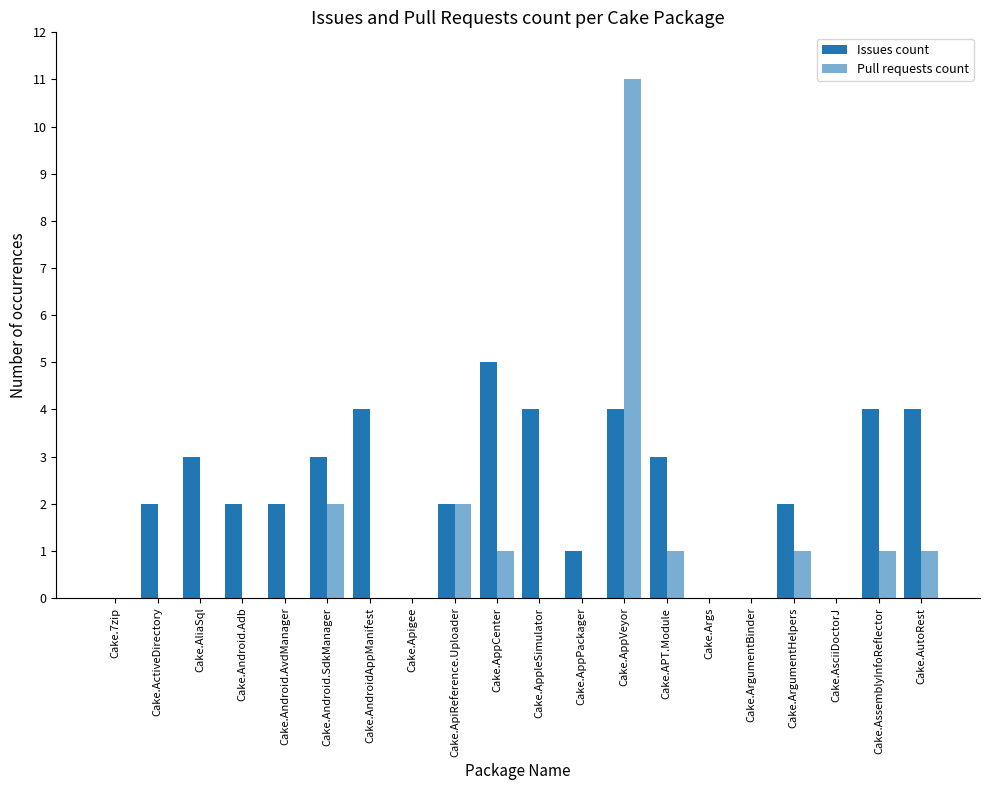

Which series changed the most between Cake.AppleSimulator and Cake.ArgumentBinder?

Issues count